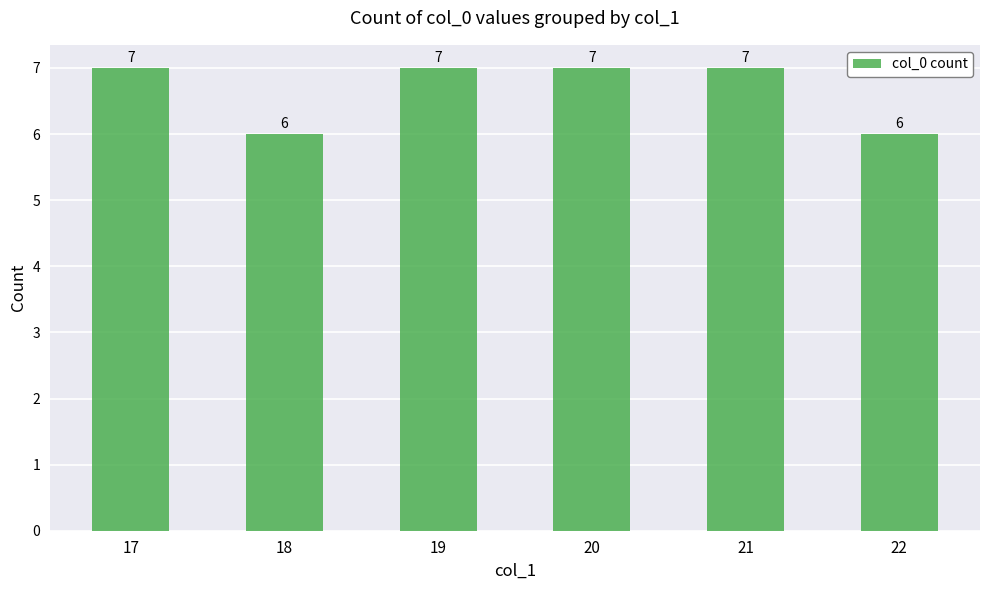

What is the greatest value displayed?

7